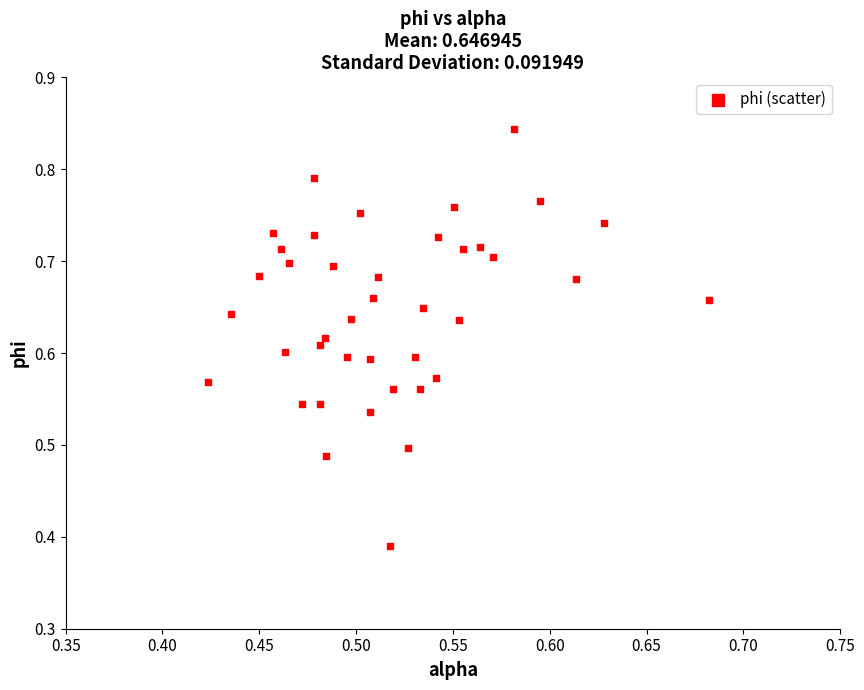

What is the range of X values (max minus min)?

0.3